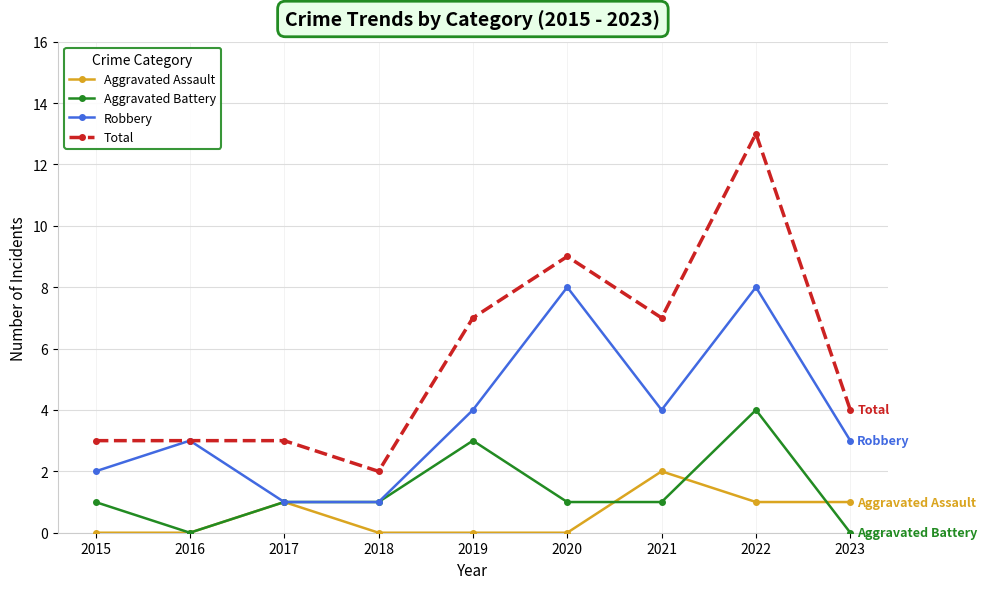

True or false: Robbery has more than 1 interior local peaks.

True